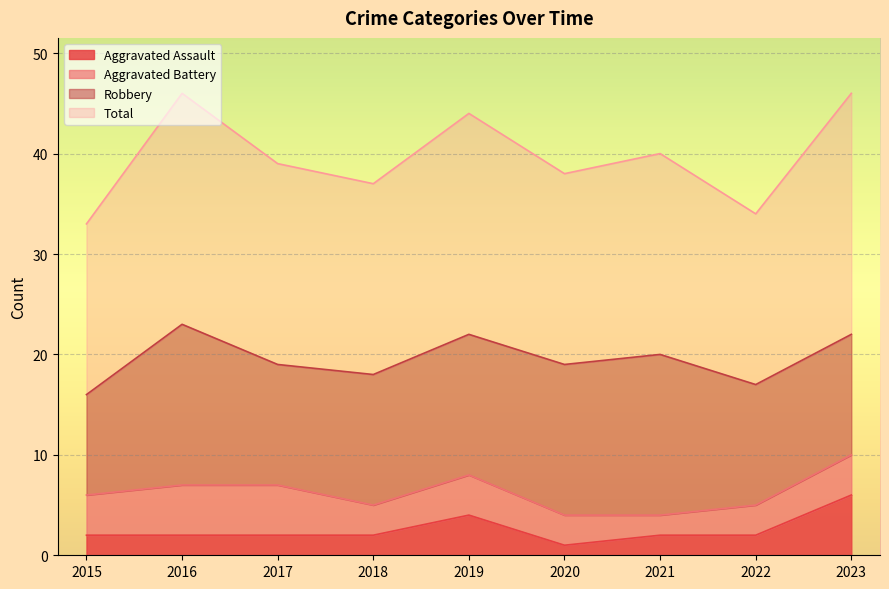

At which label does Aggravated Assault reach its peak?

2023